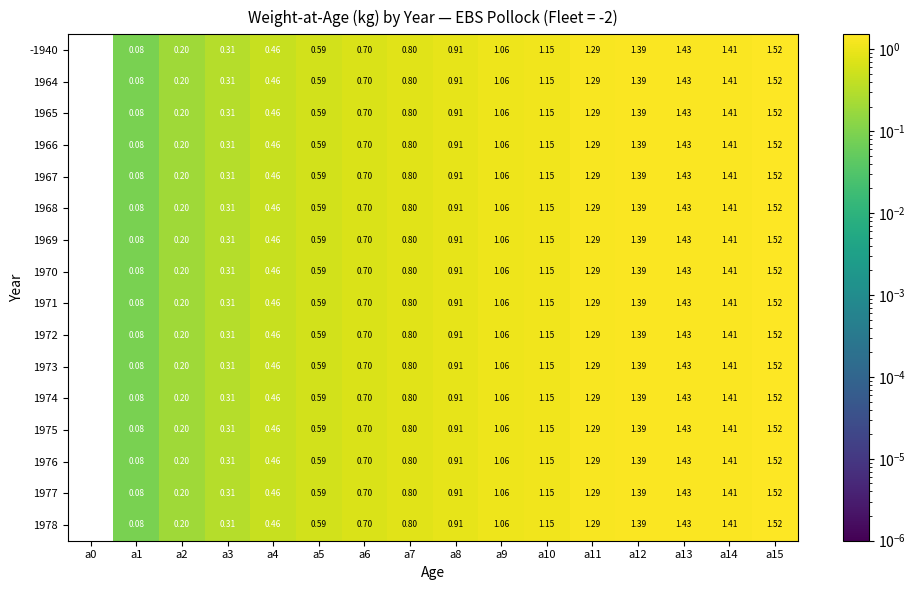

Is the value of -1940 at a8 greater than the value of 1973 at a14?

No